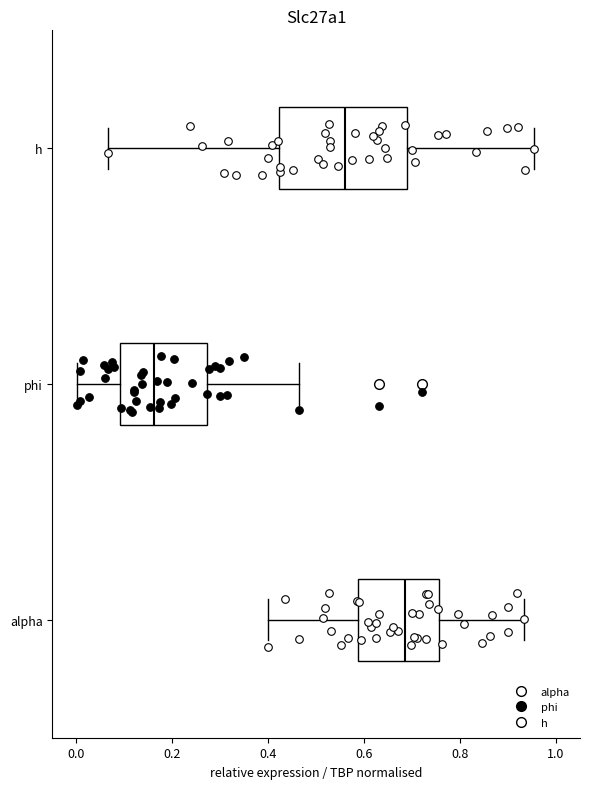

Which box is the widest, from its left edge to its right edge?

h